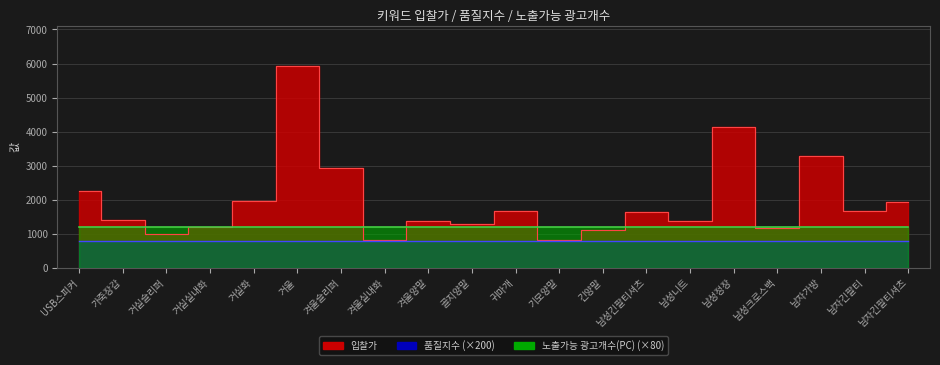

The 품질지수 series shows 5 at 남성정장. True or false?

False